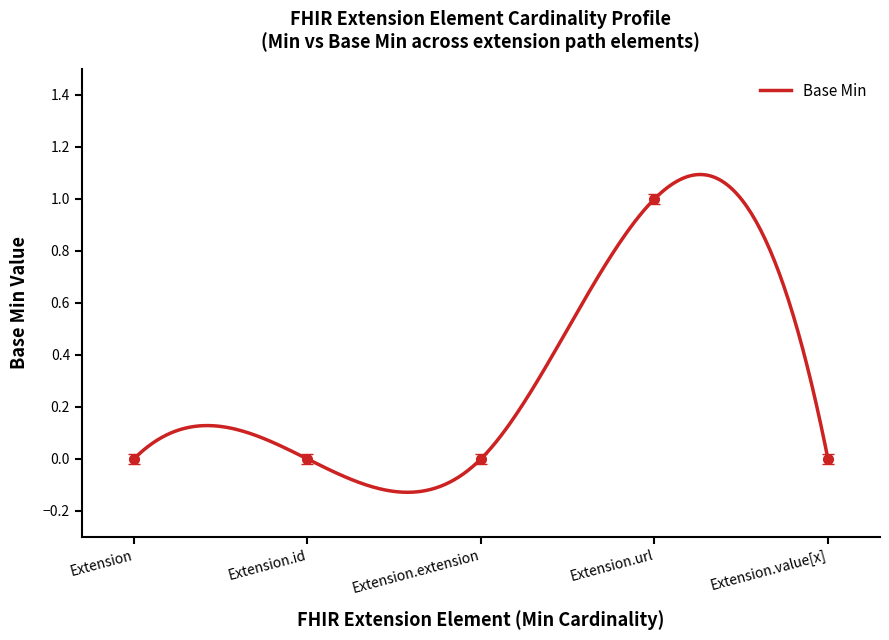

Where is the data nearest to the value 0?

Extension